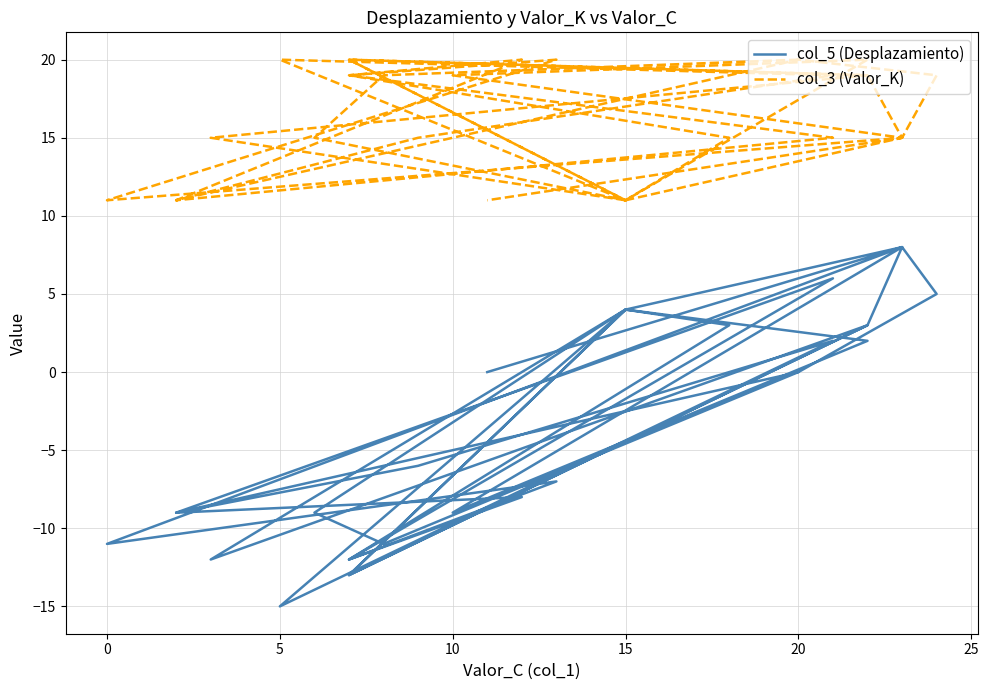

True or false: col_3 (Valor_K) has a value of 16 at 15.

False